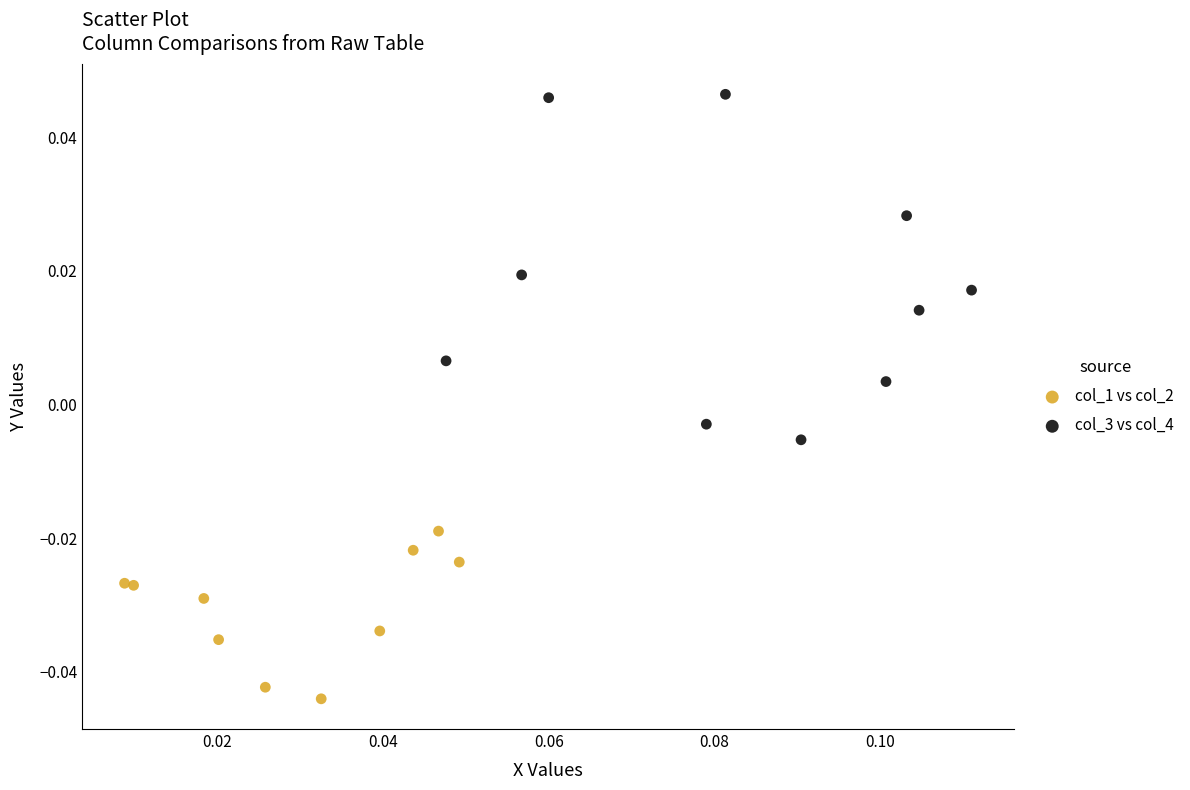

Which series reaches the maximum Y coordinate?

col_3 vs col_4